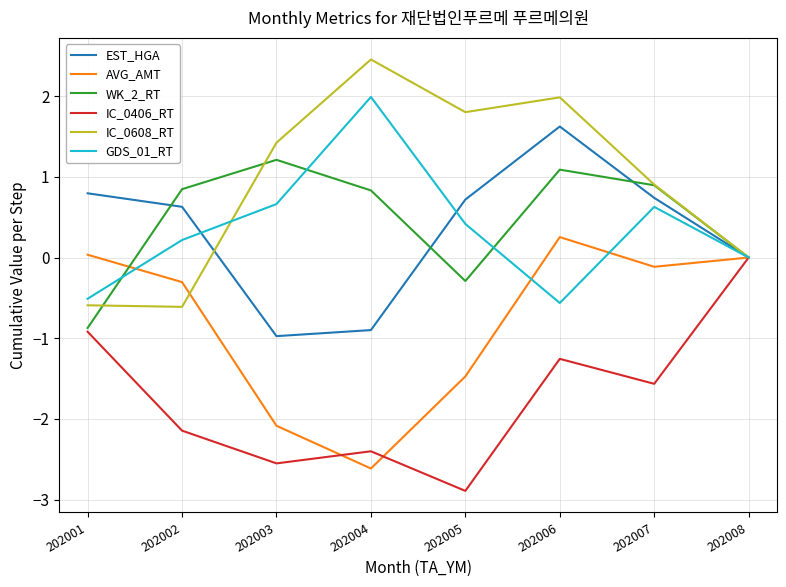

What is the smallest value displayed?

-2.9